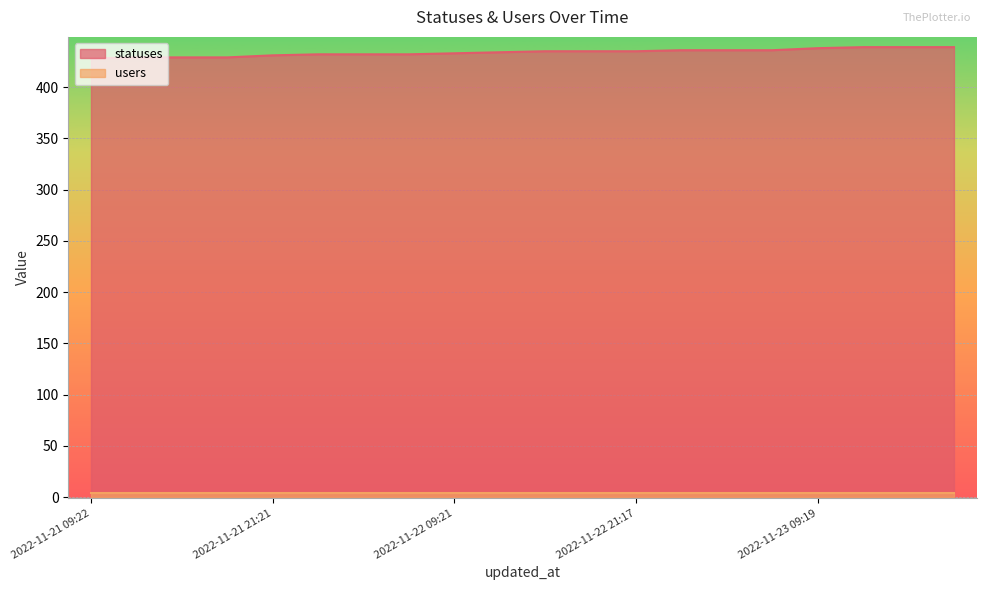

List the labels in order of value, largest first.

2022-11-23 12:40, 2022-11-23 15:21, 2022-11-23 18:24, 2022-11-23 09:19, 2022-11-23 01:46, 2022-11-23 03:34, 2022-11-23 06:25, 2022-11-22 15:23, 2022-11-22 18:26, 2022-11-22 21:17, 2022-11-22 12:43, 2022-11-22 09:21, 2022-11-22 01:59, 2022-11-22 03:40, 2022-11-22 06:27, 2022-11-21 21:21, 2022-11-21 13:51, 2022-11-21 15:23, 2022-11-21 18:27, 2022-11-21 09:22